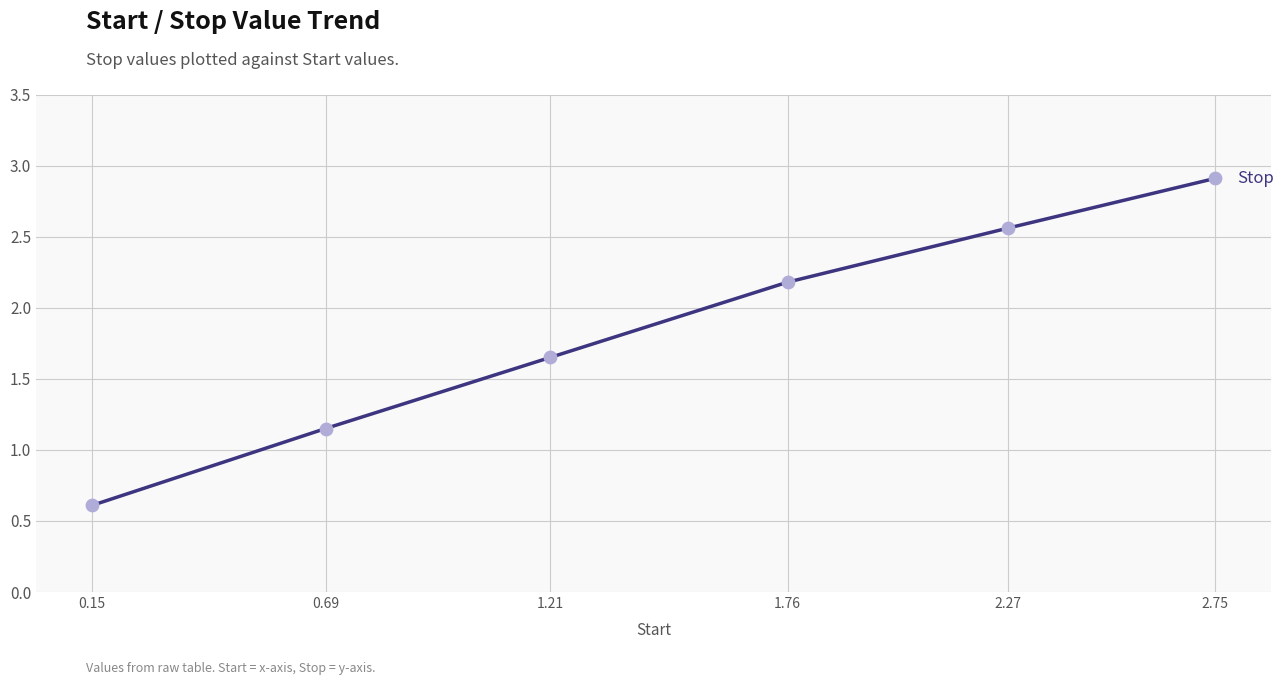

Which has a higher value, 1.21 or 1.76?

1.76